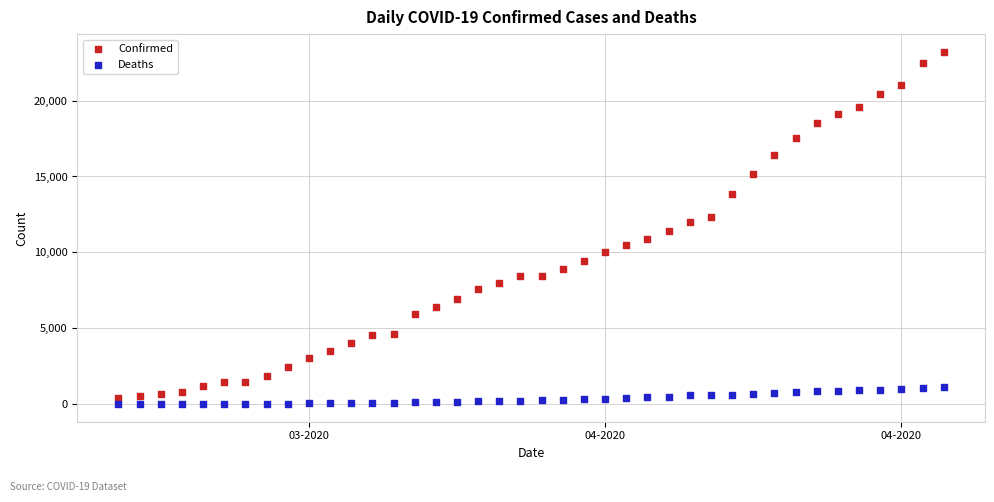

Which series has the largest Y range (max minus min)?

Confirmed